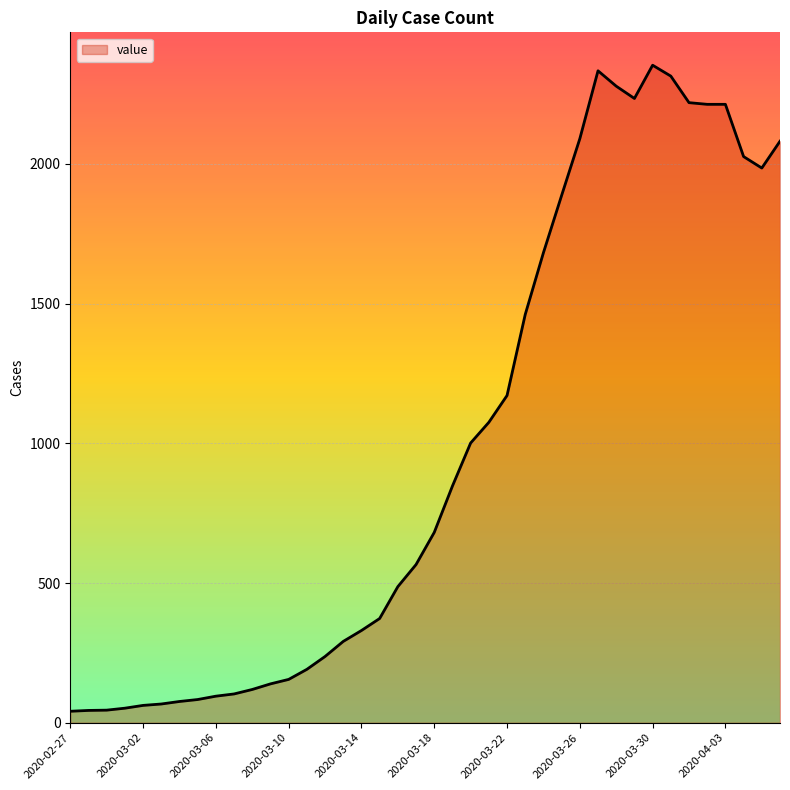

What is the minimum value shown in the chart?

41